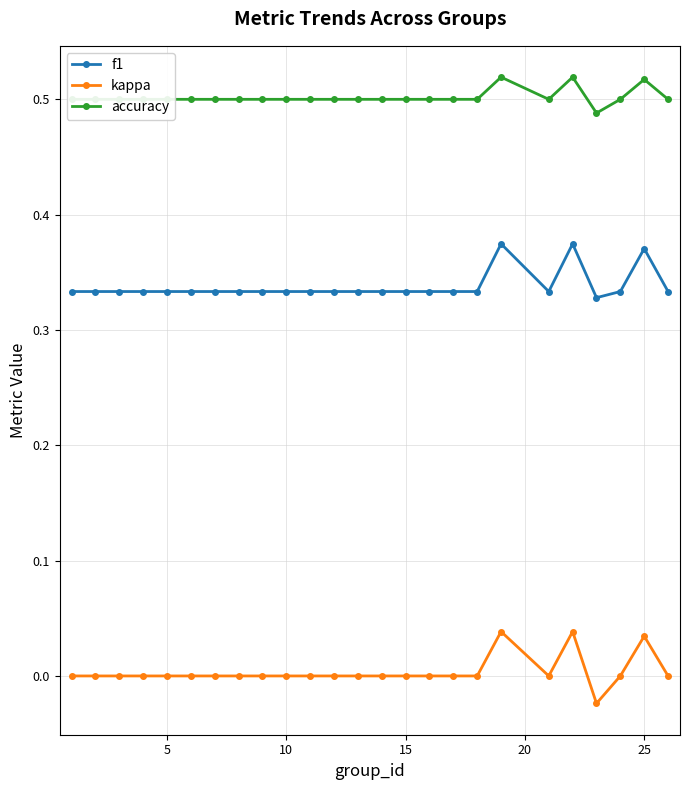

List the series in order of their overall mean, highest first.

accuracy, f1, kappa